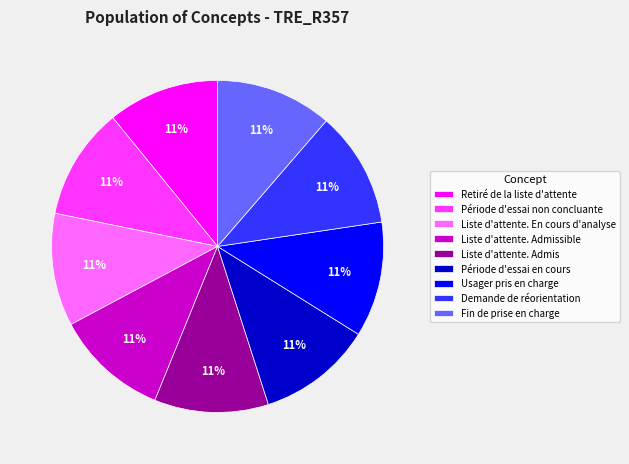

To the nearest percent, what percentage of the pie is Fin de prise en charge?

11%